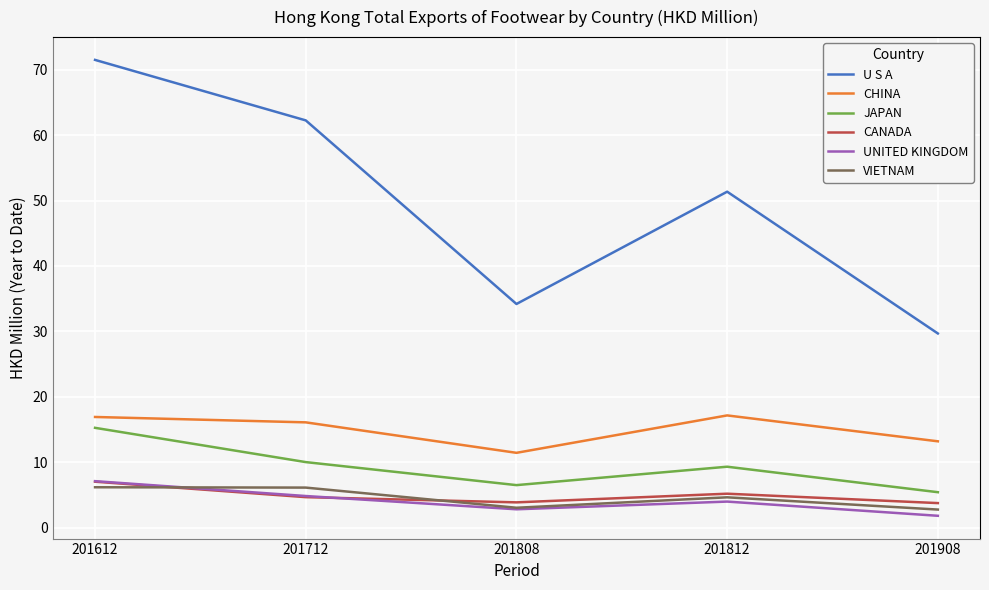

Which series has the largest total across all categories?

U S A